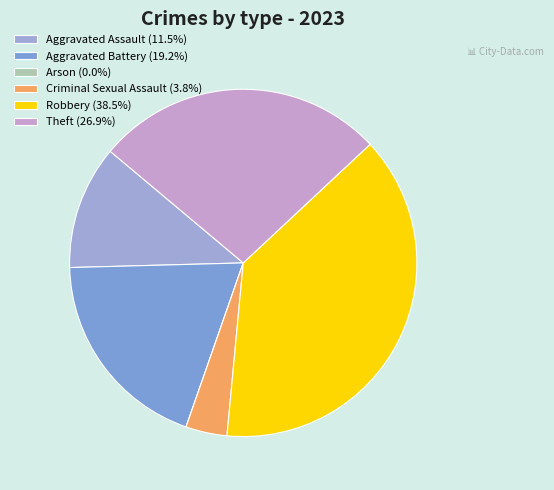

To the nearest percent, what is the difference between the largest and smallest slice percentages?

38%